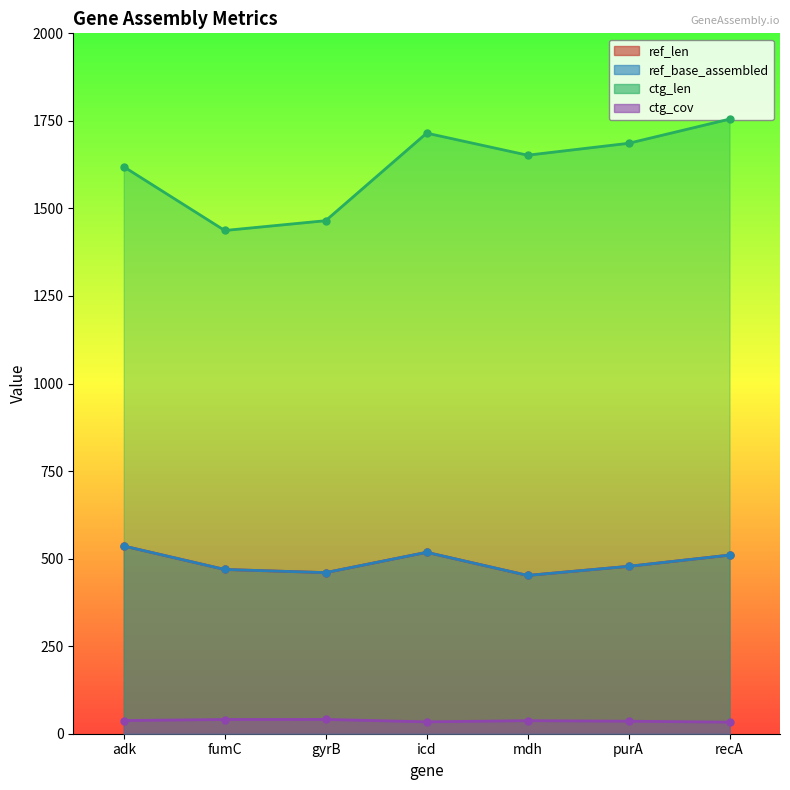

What is the value of the ctg_len point at the 1st from the left?

1619.0